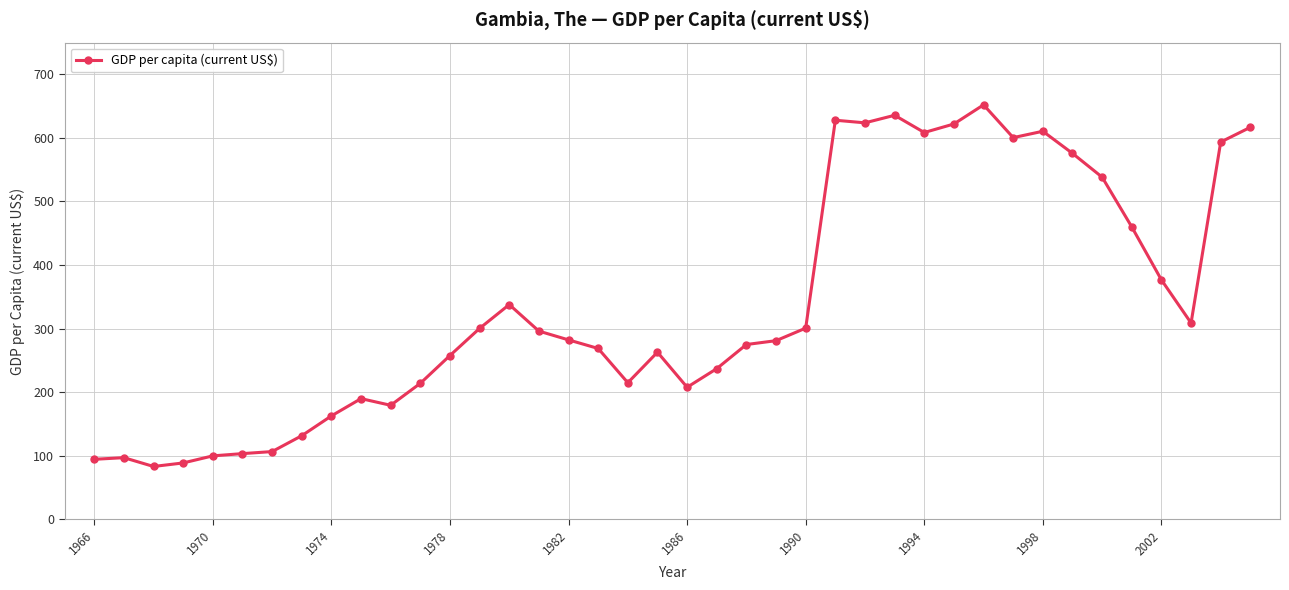

What is the minimum value shown in the chart?

83.1